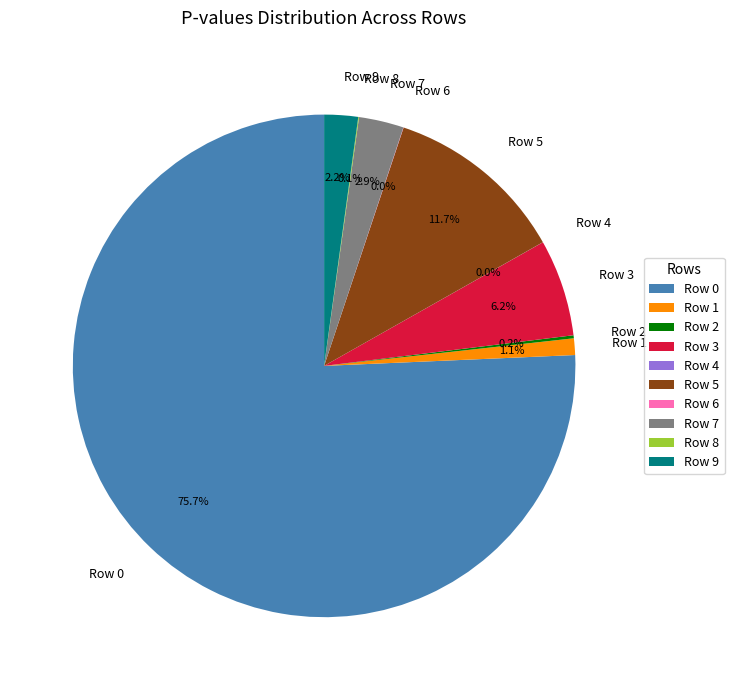

What portion of the pie excludes Row 7?

97.1%